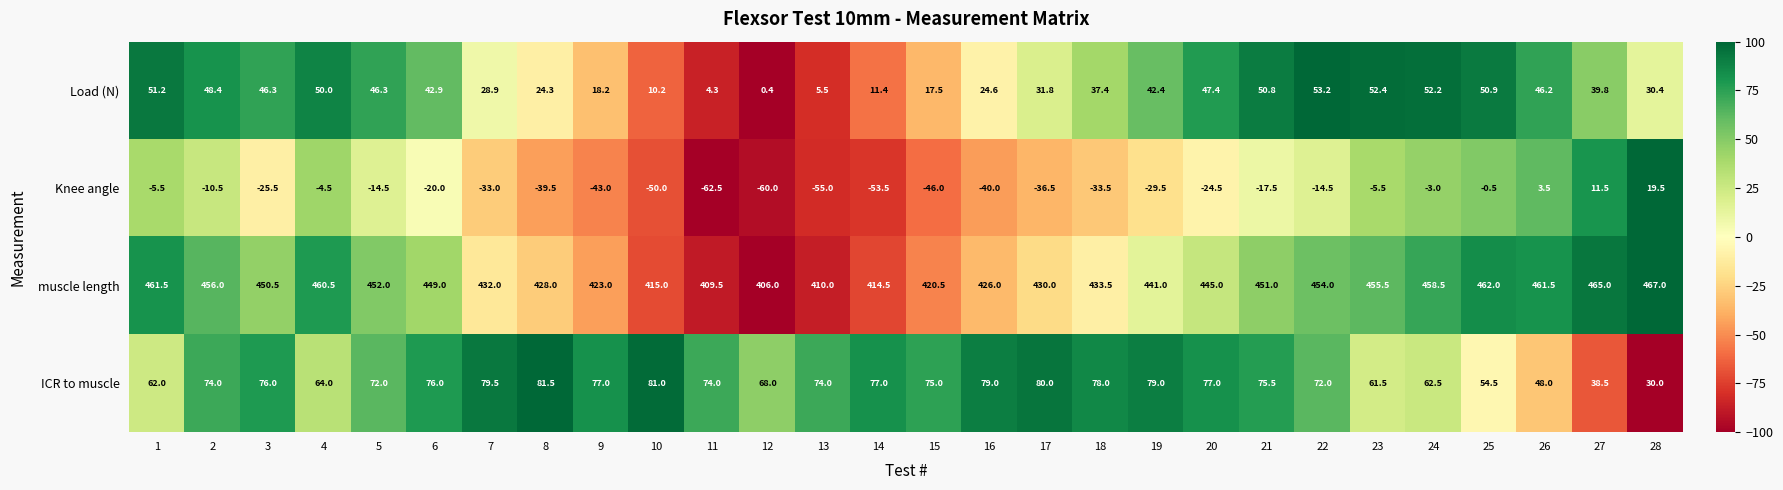

What is the greatest value displayed?

467.0